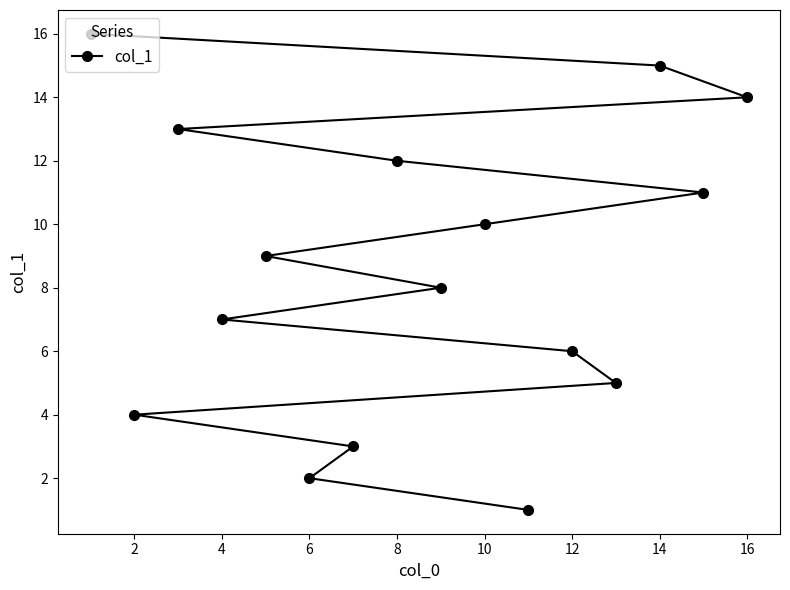

What is the maximum value shown in the chart?

16